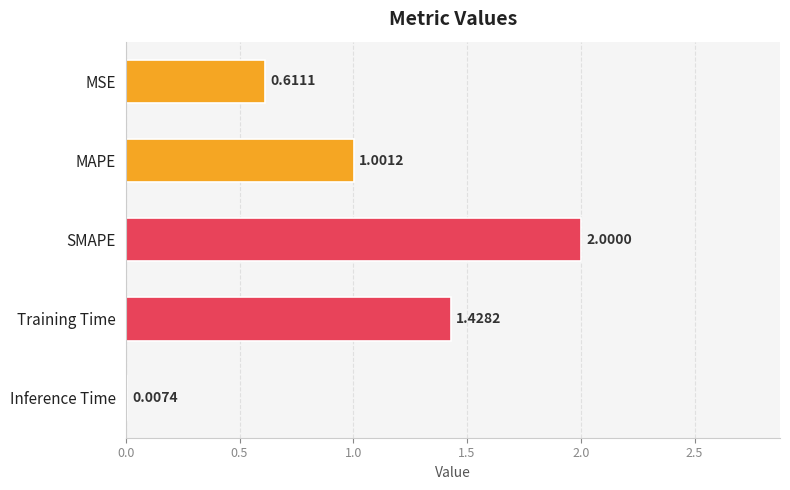

Where is the data nearest to the value 1?

MAPE